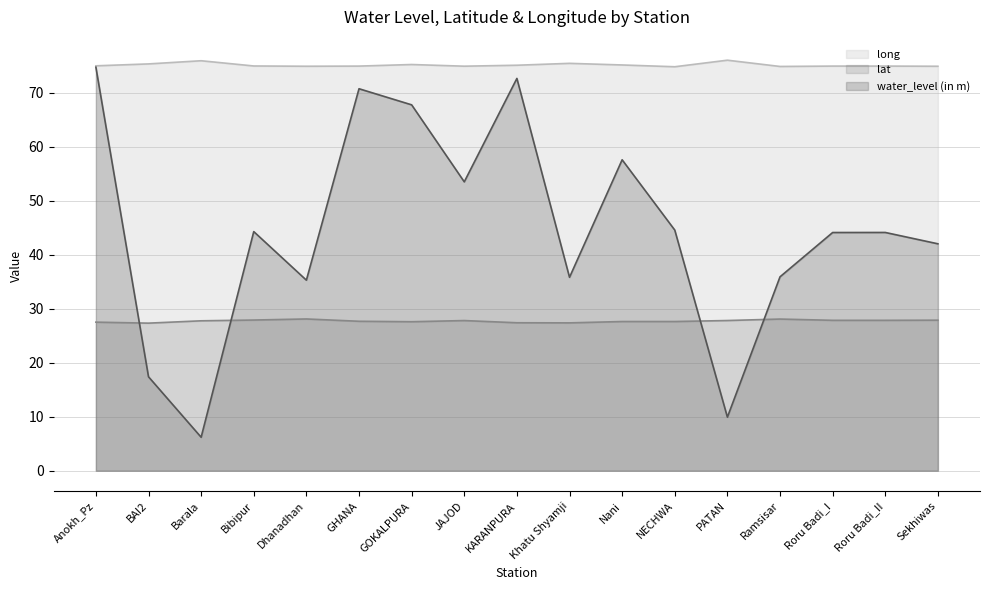

True or false: water_level (in m) and lat cross at least once.

True